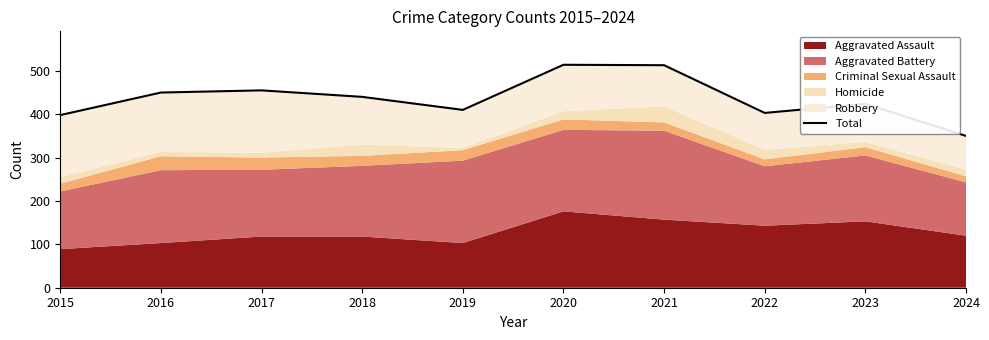

What is the smallest value displayed?

350